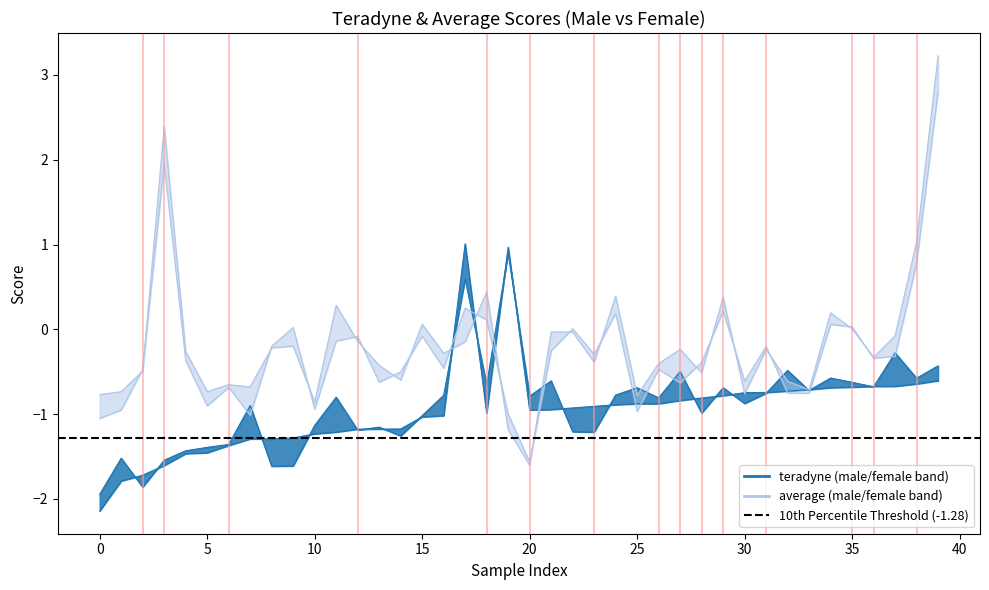

Rank the series at 23 from highest to lowest value.

average_male, average_female, teradyne_male, teradyne_female